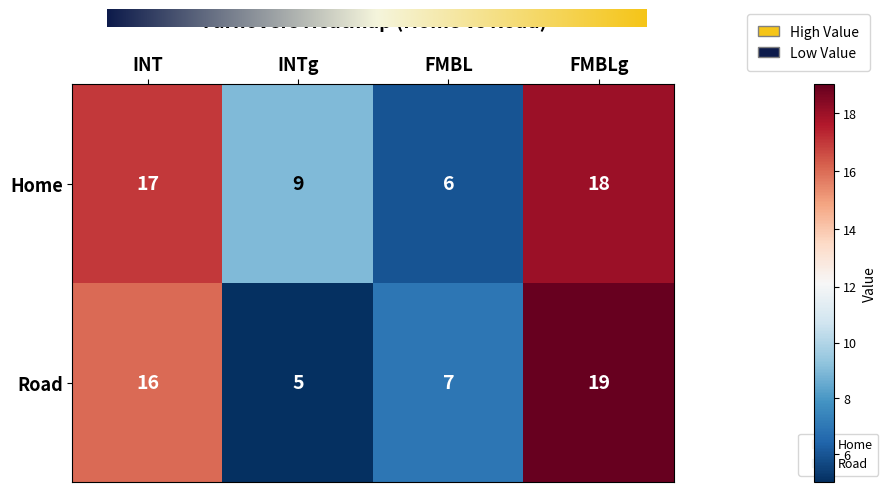

Reading left to right, list all the values displayed in this chart.

Home: 17	9	6	18
Road: 16	5	7	19